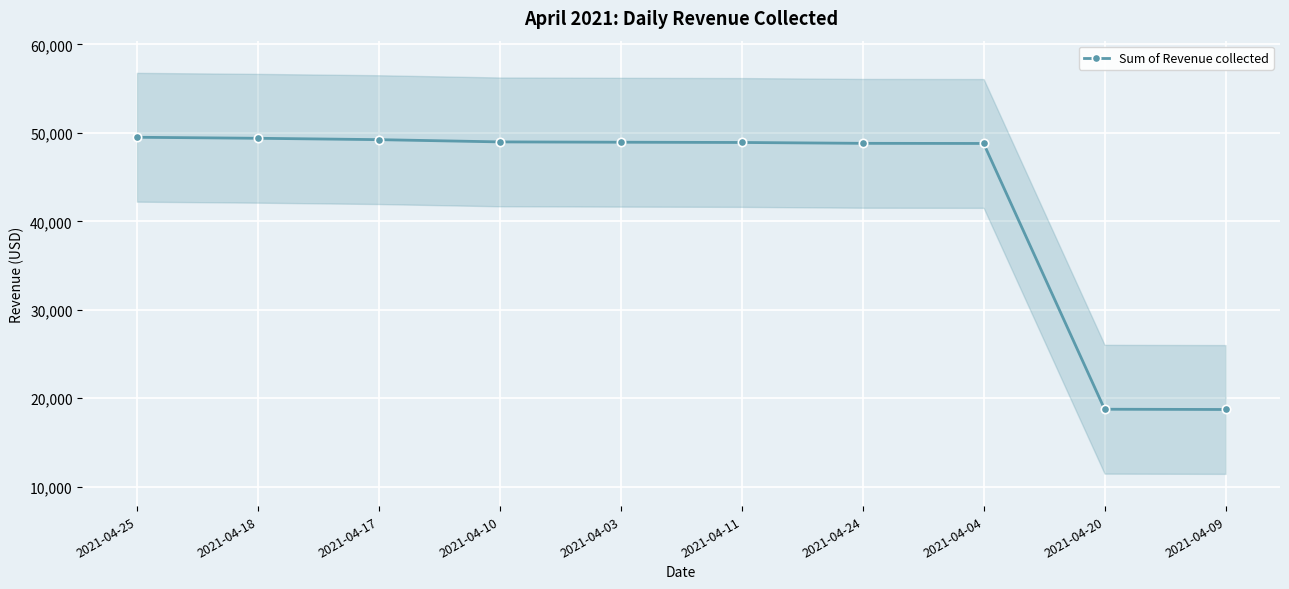

What is the value of the 5th point from the left?

48946